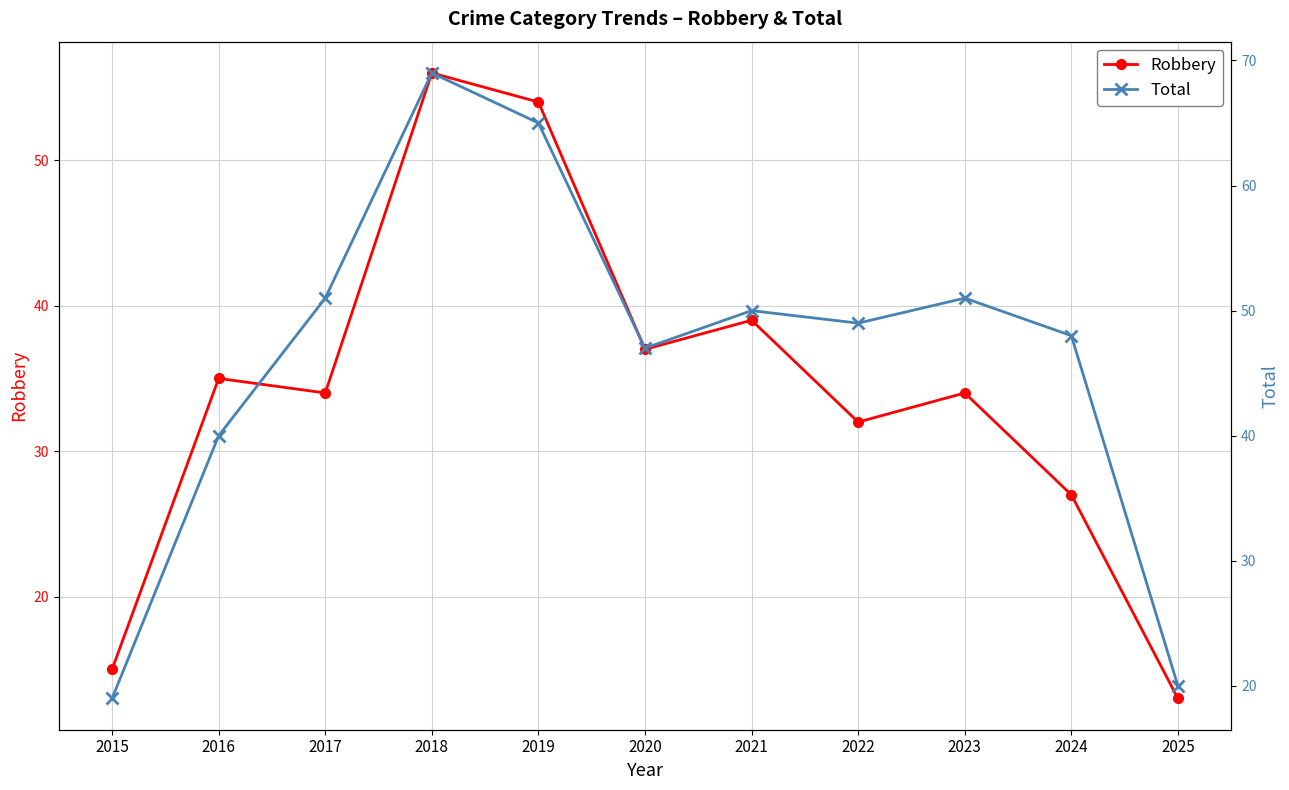

Reading right to left, what are all the values shown in this chart?

Robbery: 2025=13	2024=27	2023=34	2022=32	2021=39	2020=37	2019=54	2018=56	2017=34	2016=35	2015=15
Total: 2025=20	2024=48	2023=51	2022=49	2021=50	2020=47	2019=65	2018=69	2017=51	2016=40	2015=19